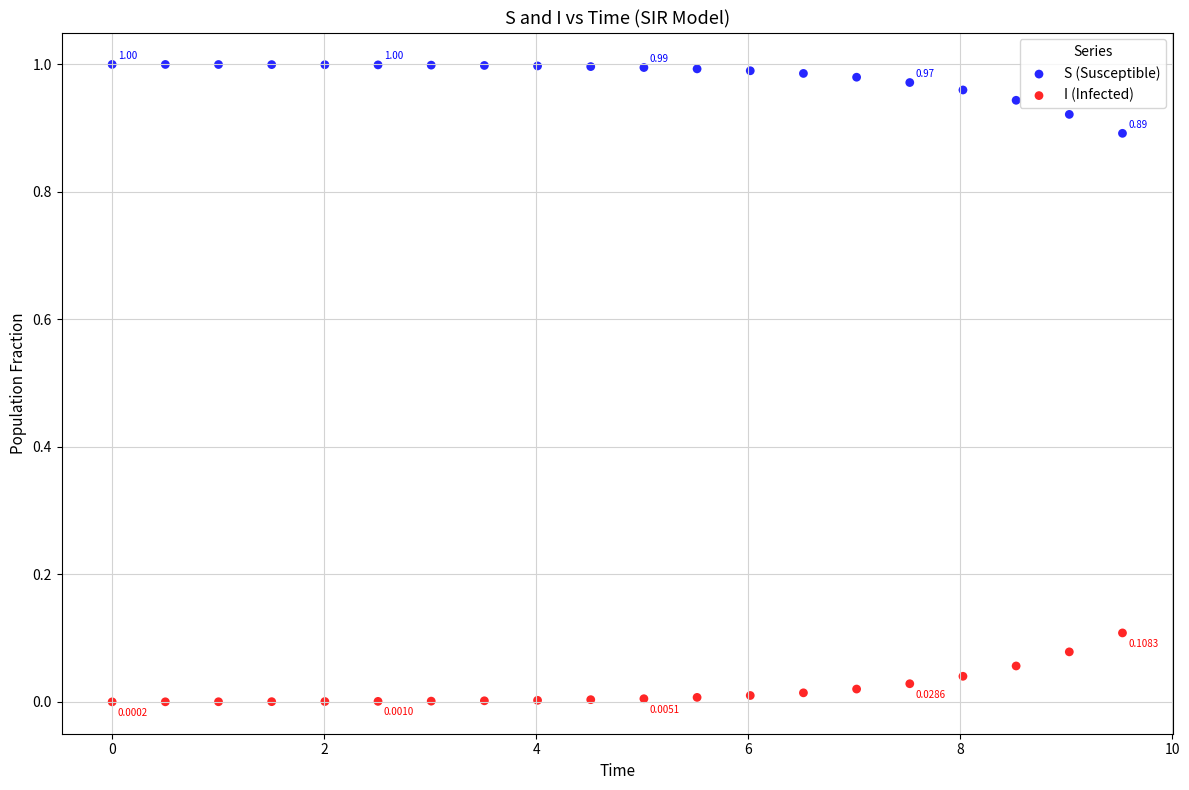

Which series reaches the maximum Y coordinate?

S (Susceptible)